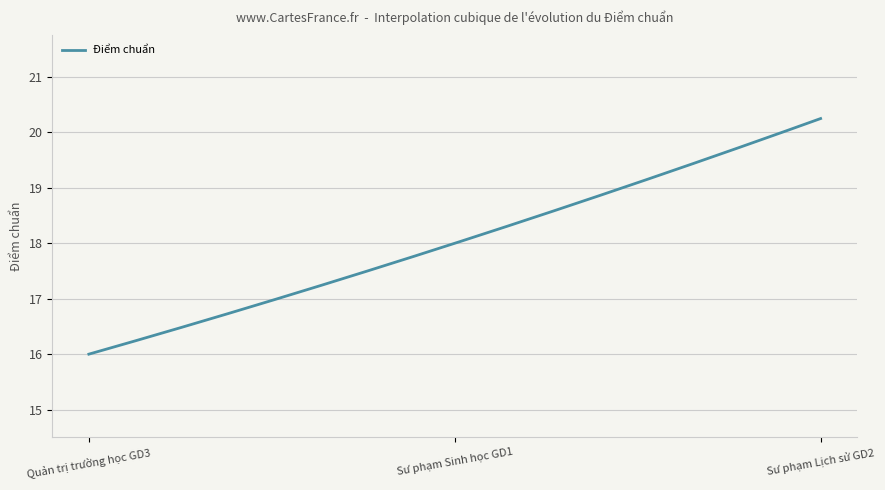

How many series are shown in this chart?

1